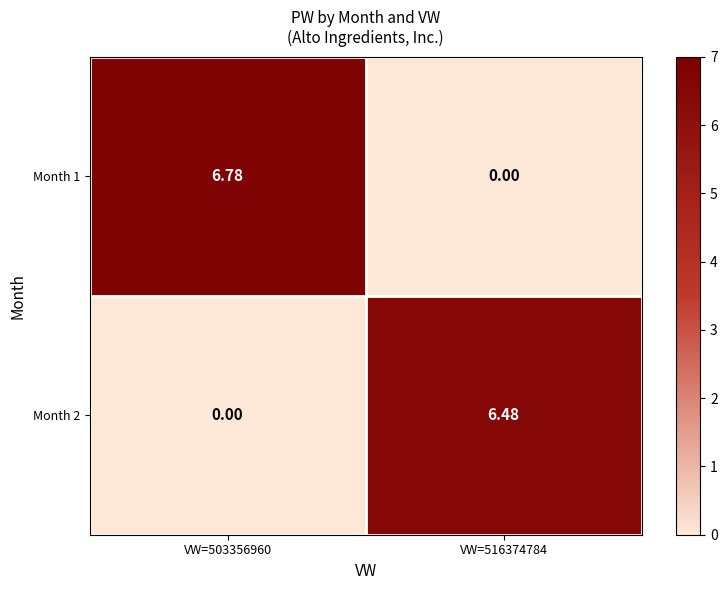

How many values in the Month 1 series exceed 6?

1